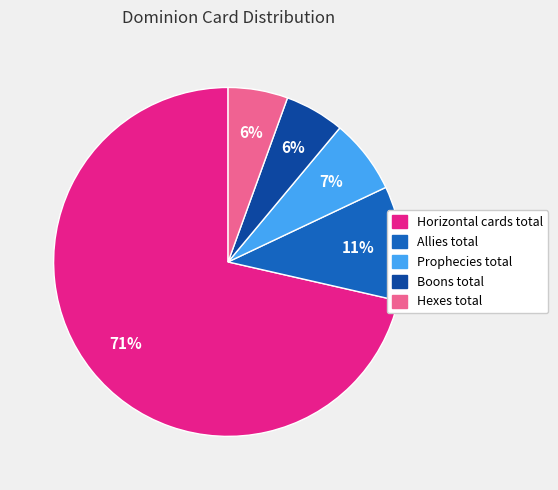

Between Hexes total and Prophecies total, which is larger?

Prophecies total